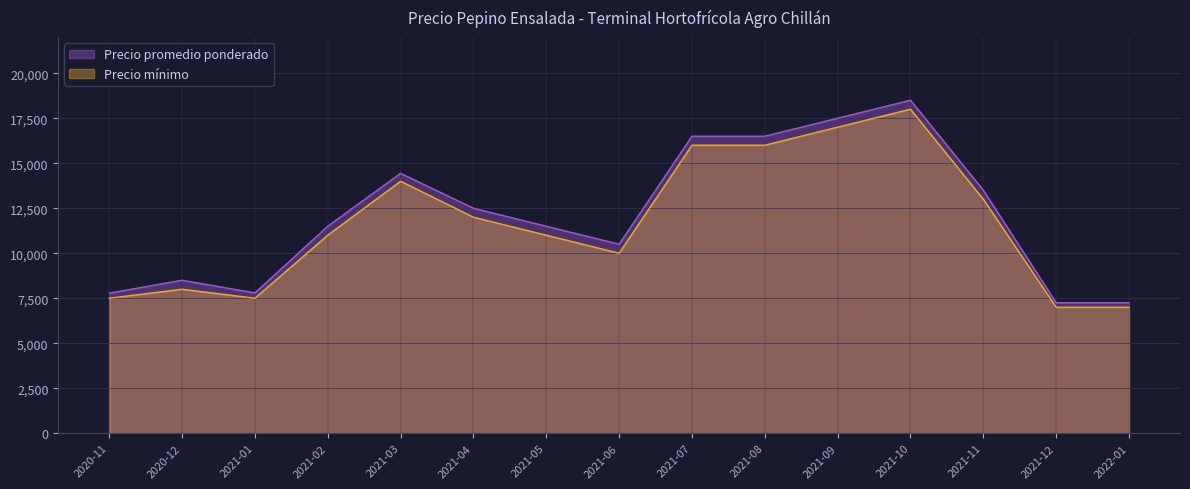

Which series changed the most between 2021-03 and 2021-09?

Precio promedio ponderado